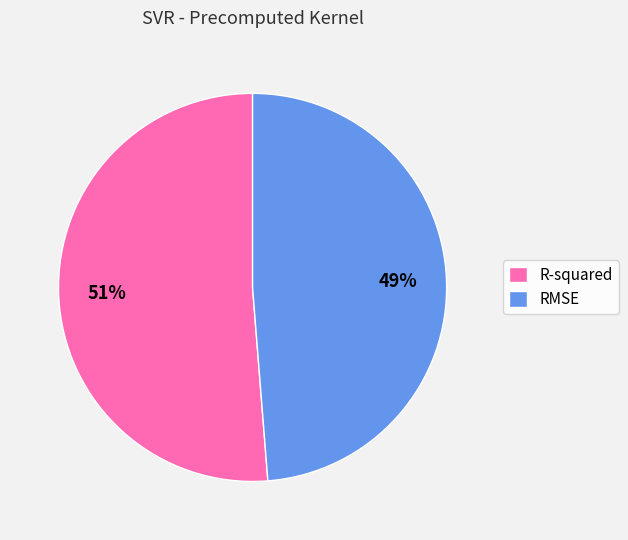

To the nearest percent, what is the average slice percentage?

50%